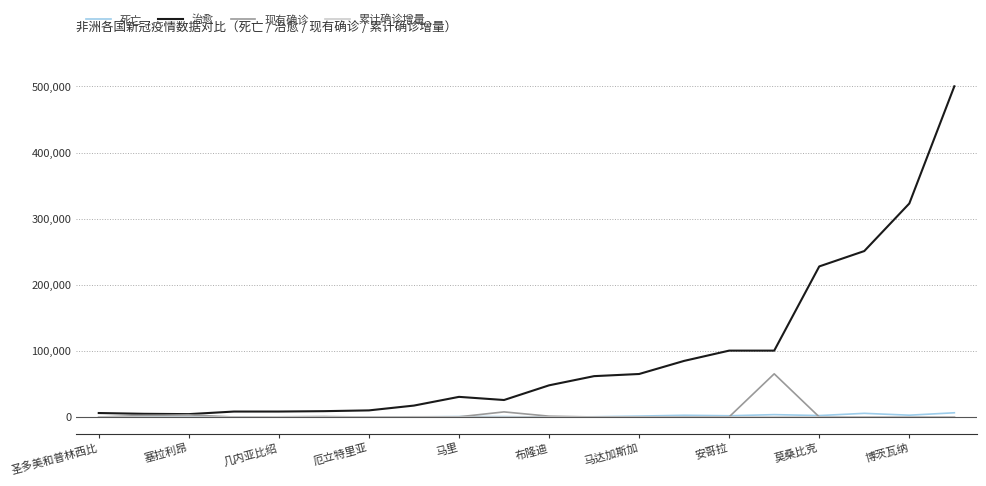

What is the greatest value displayed?

500210